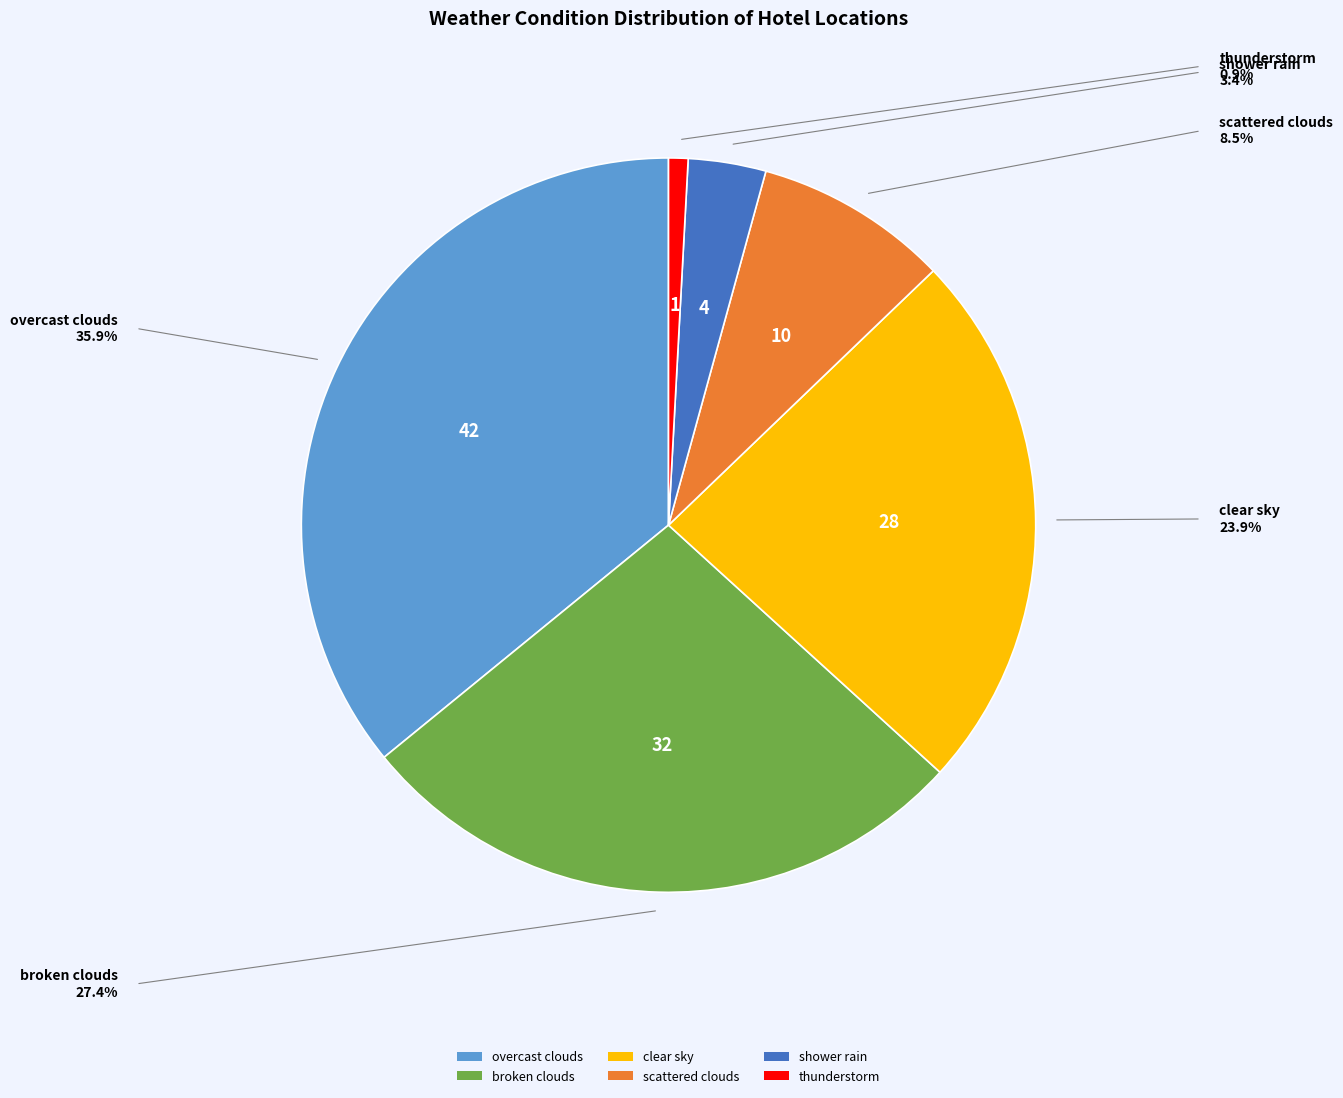

Is shower rain the majority of the pie?

No